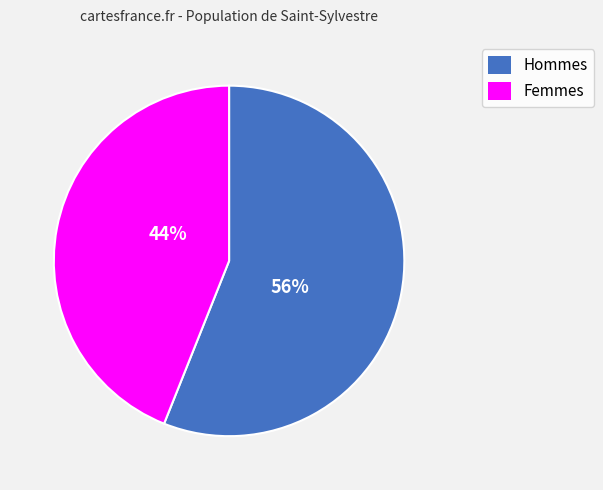

Is there a majority slice in this chart?

Yes